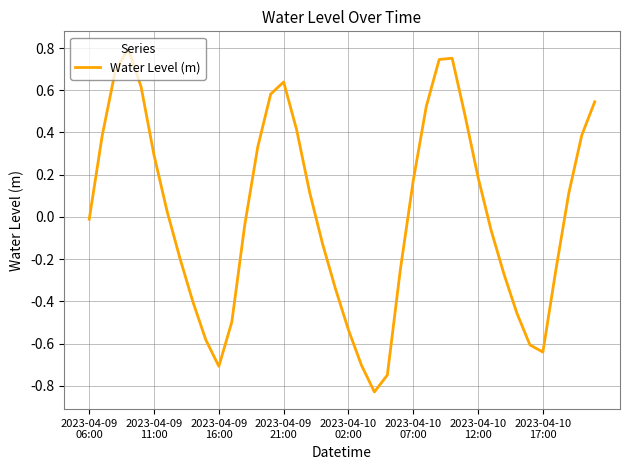

How many values are below 0?

20